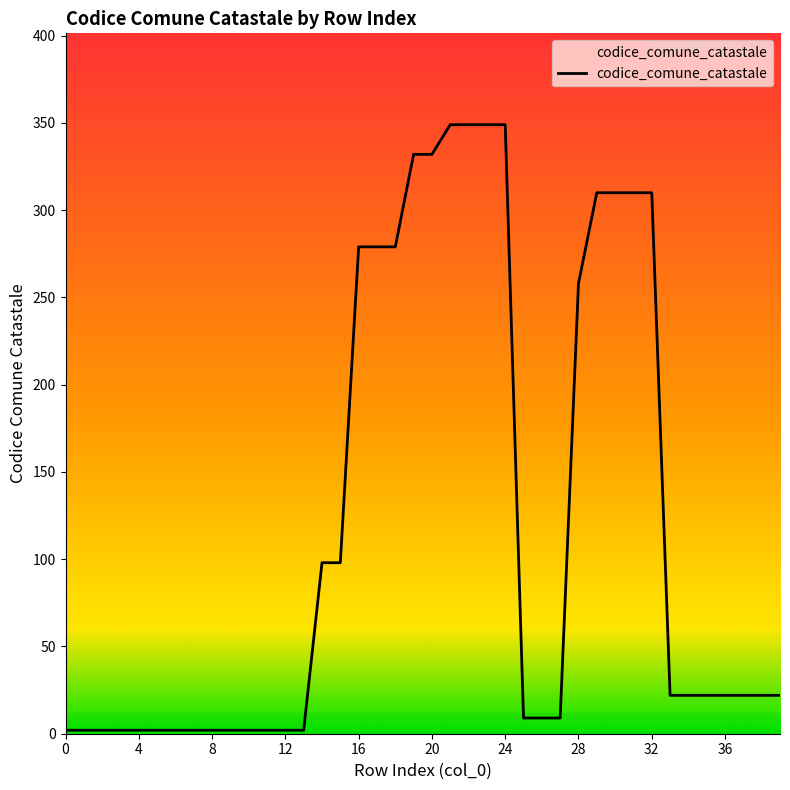

What is the greatest value displayed?

349